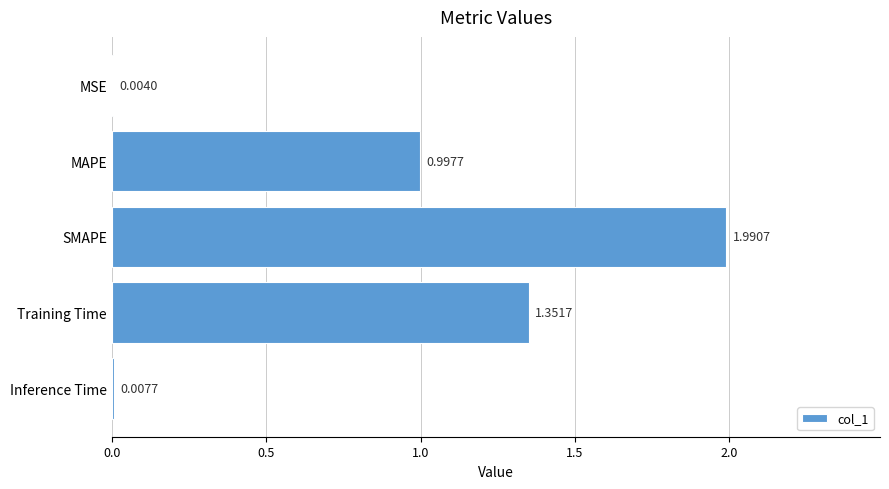

Which category has the highest value across all series?

SMAPE